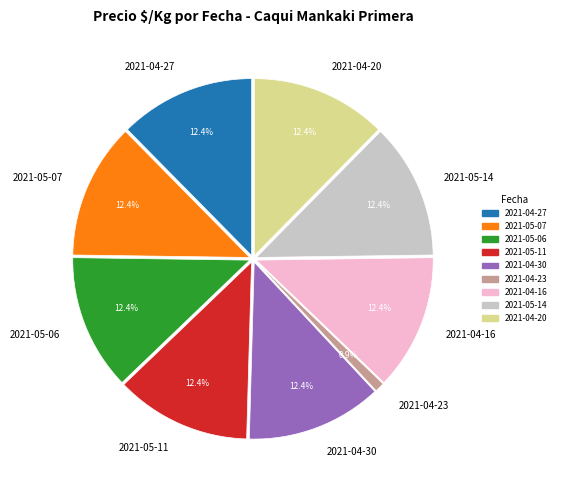

True or false: 2021-04-23 accounts for 1% of the total.

True